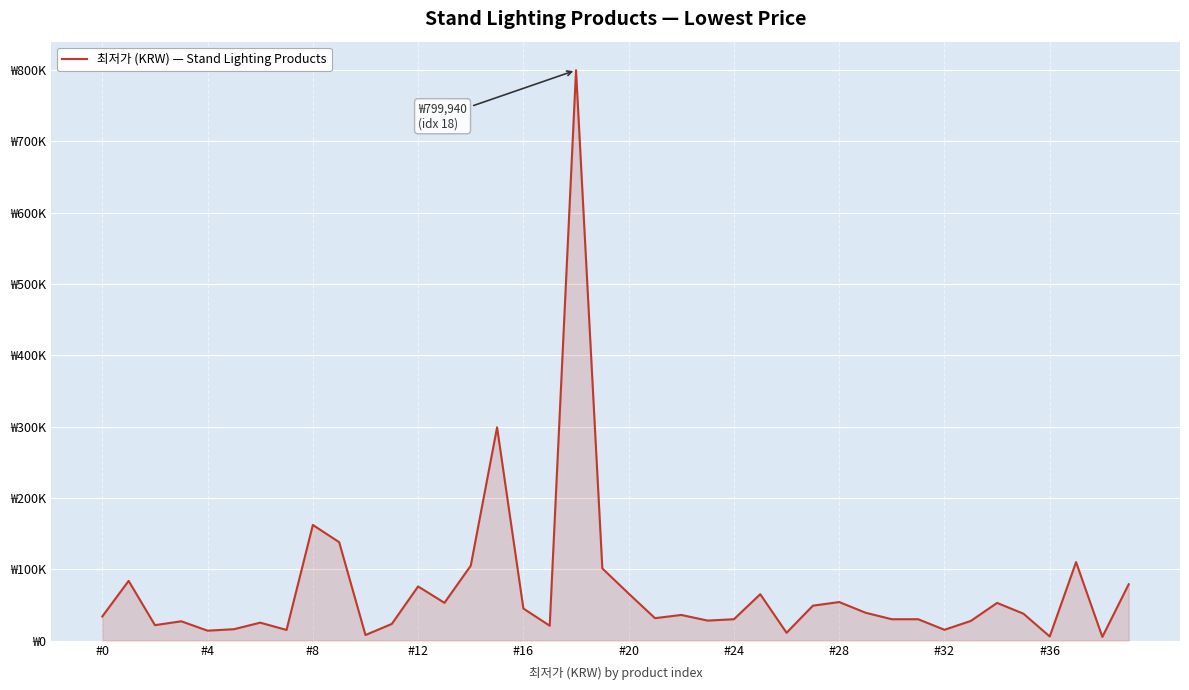

Does the chart display data point markers on the line(s)?

No